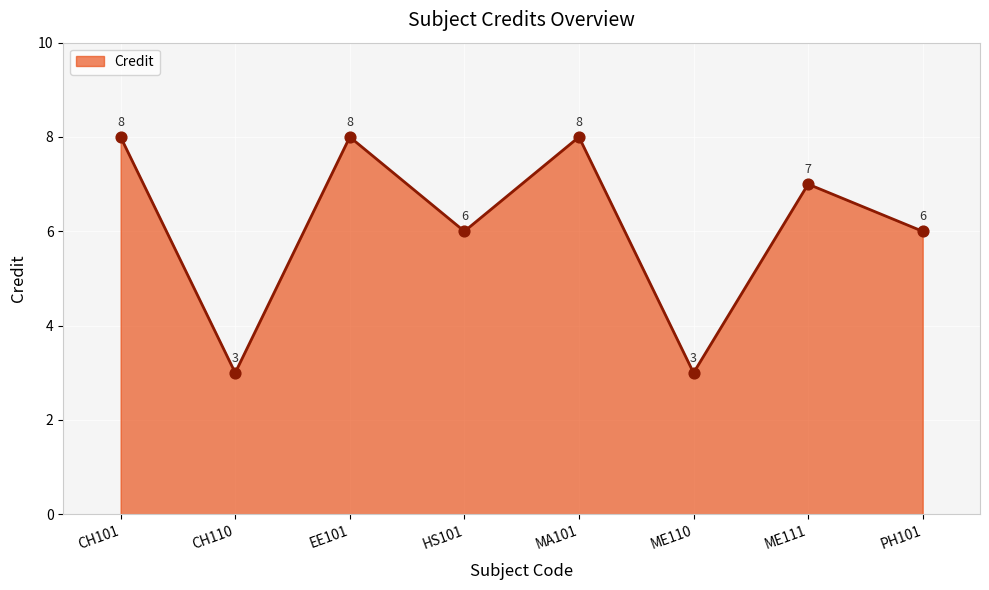

Approximately how many times larger is the value at EE101 compared to ME111?

1.1